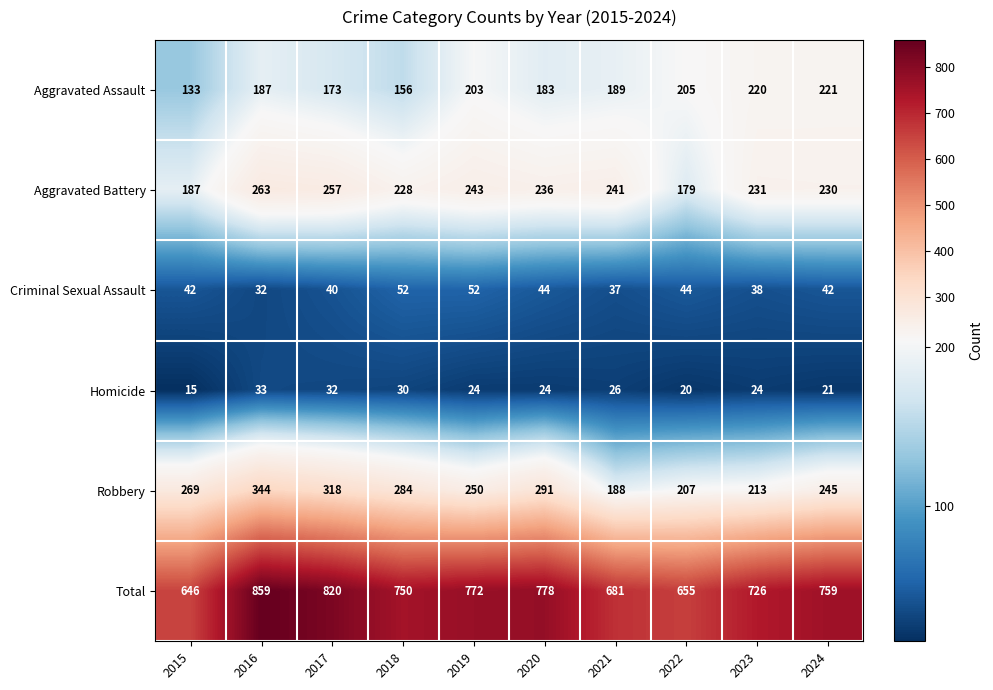

Where is Aggravated Battery nearest to the value 221?

2018